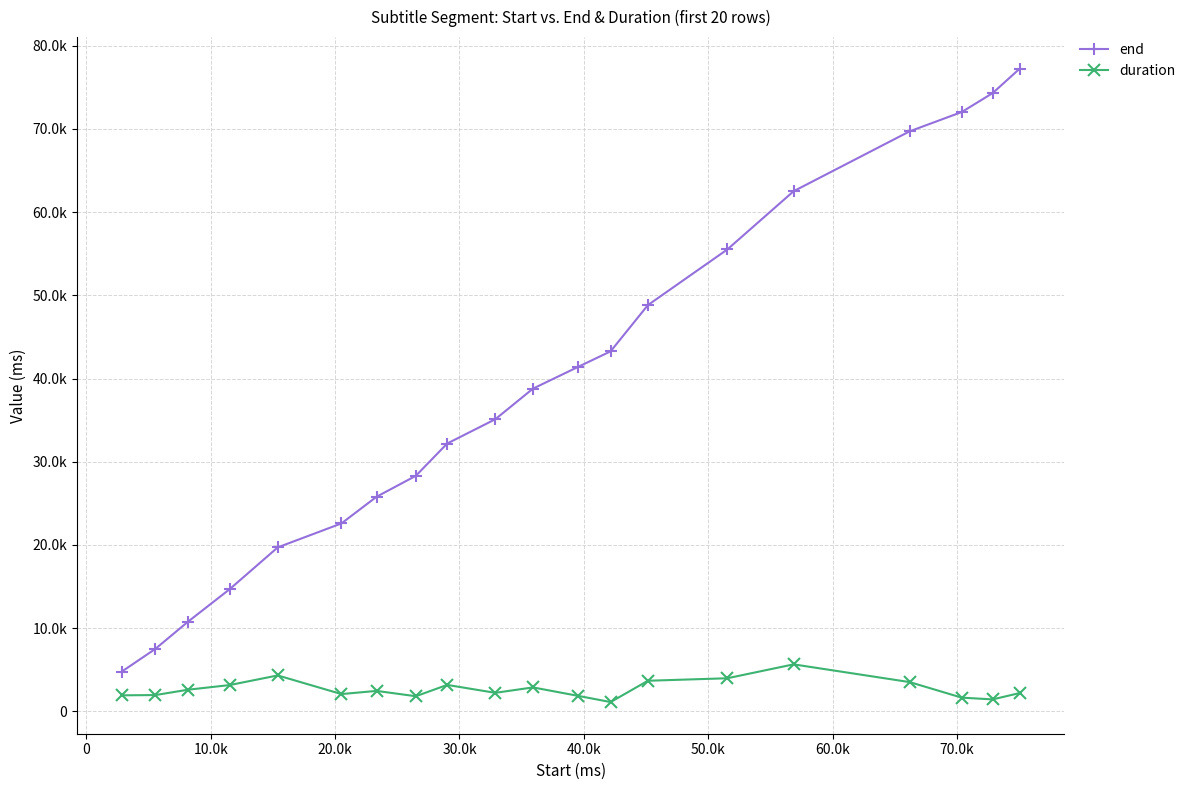

What are all the series names shown in the legend?

end, duration